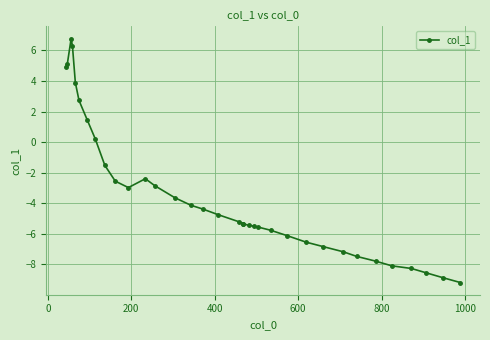

True or false: there are more than 0 points higher than both neighbors.

True